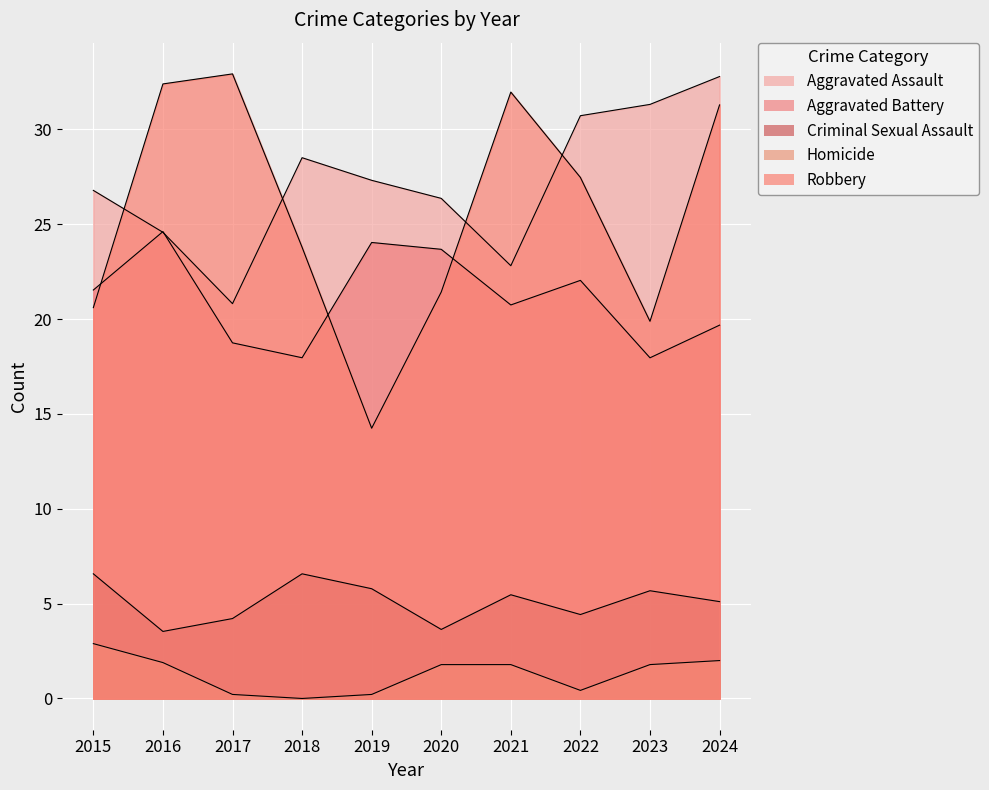

What is the difference between the maximum and minimum values in the Criminal Sexual Assault series?

3.0